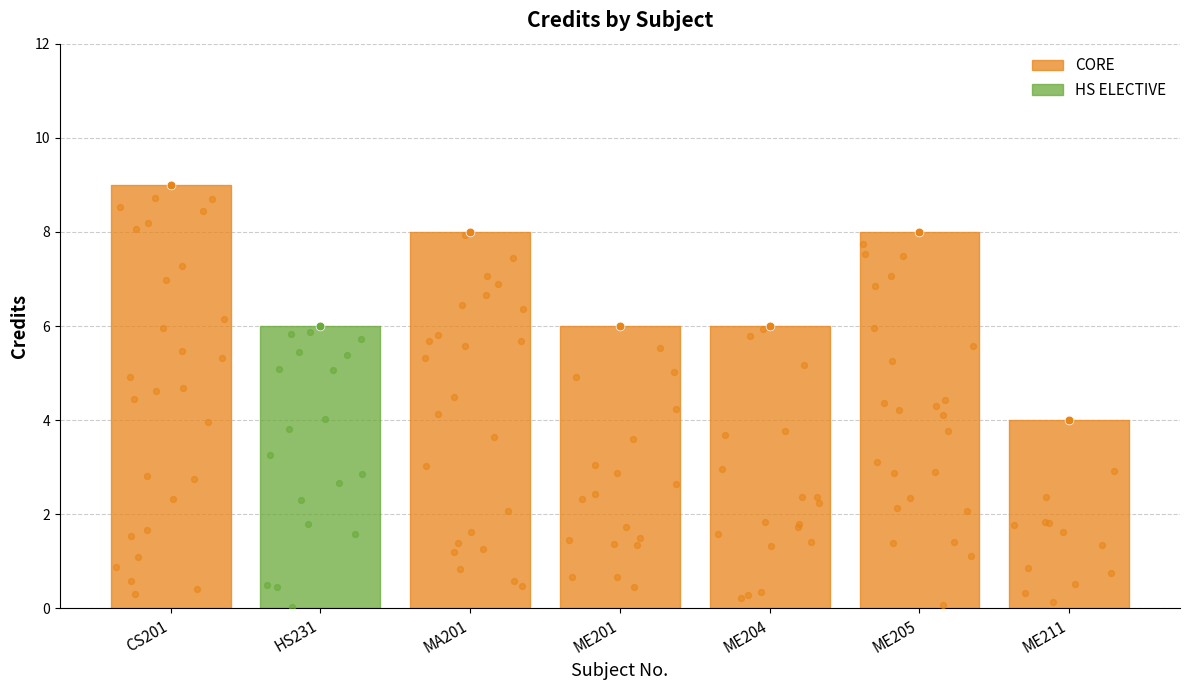

Which has a higher value, ME211 or MA201?

MA201